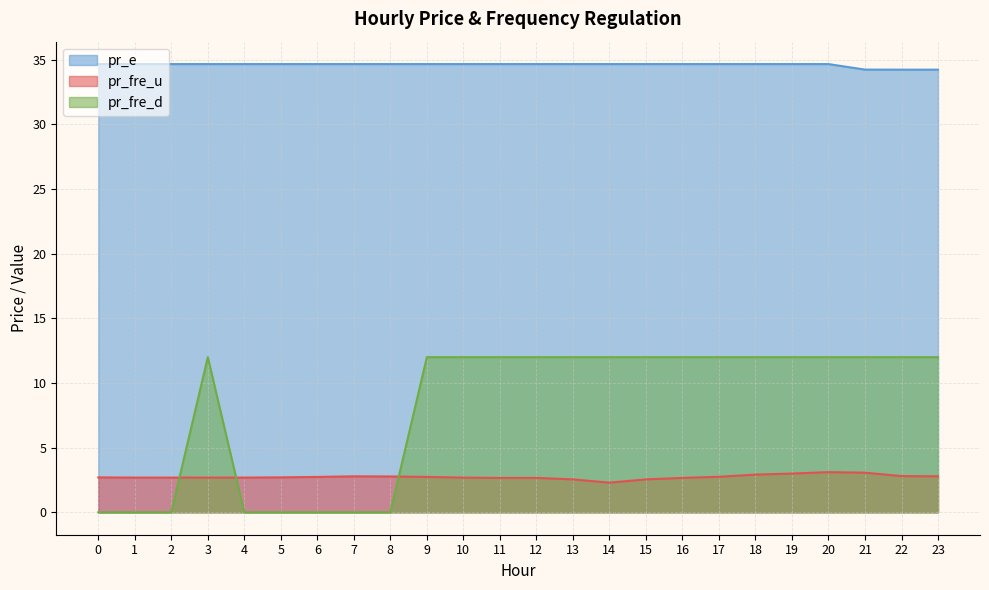

Is it true that pr_fre_u equals 2.7 at 1?

True